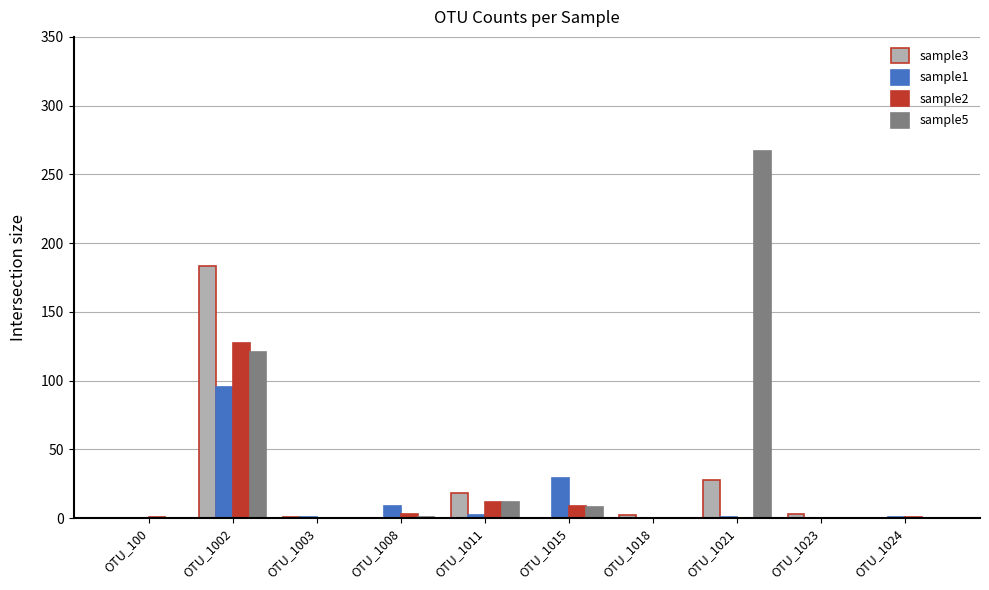

True or false: sample1 has a value of 29 at OTU_1015.

True